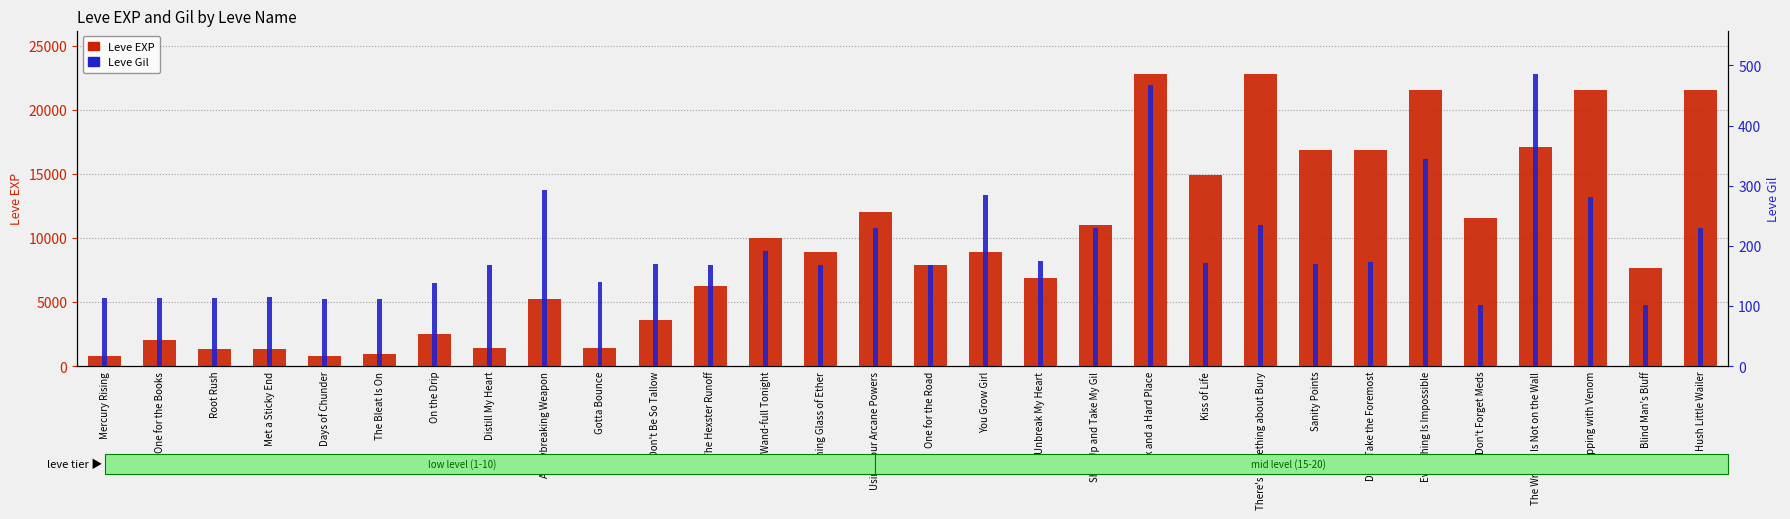

At how many categories does at least one series exceed 6634?

18